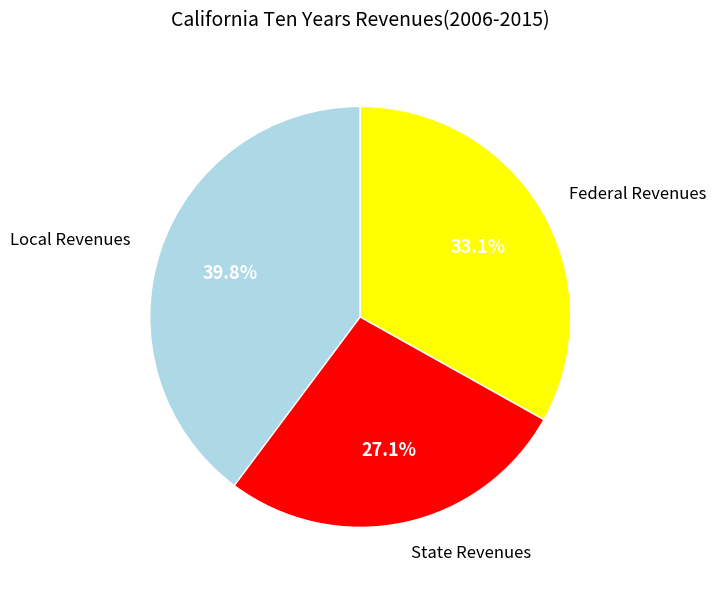

How many segments does this pie chart have?

3